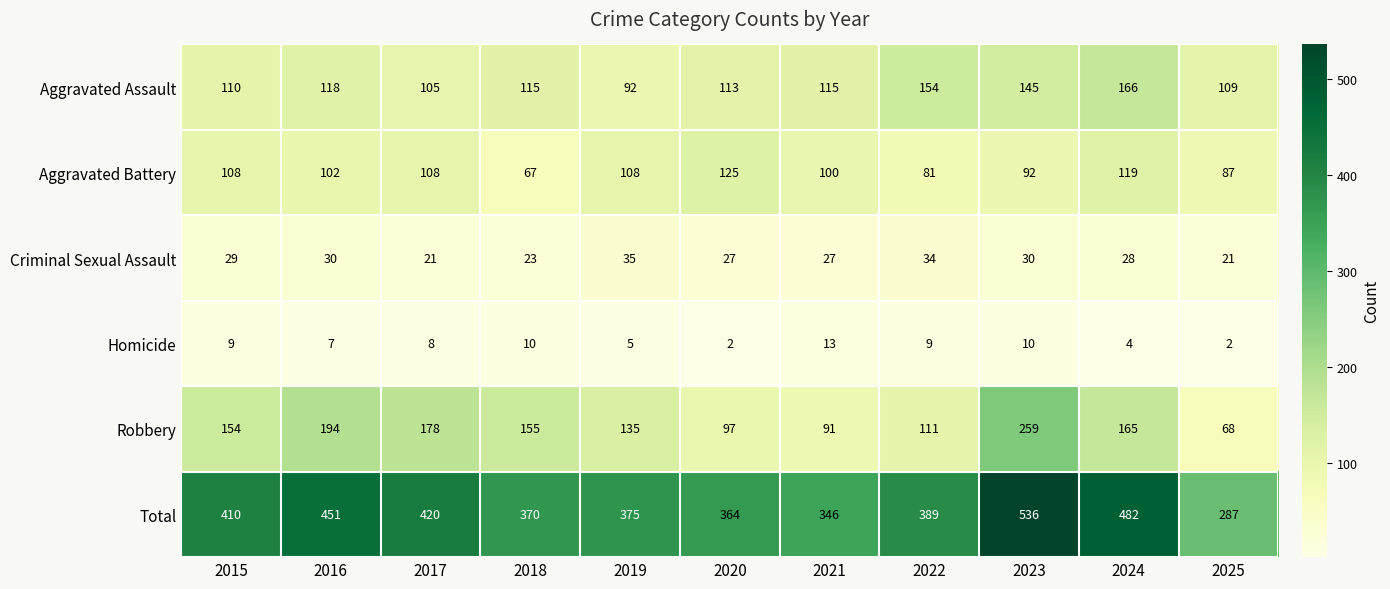

The value of Homicide at 2015 is 9. True or false?

True